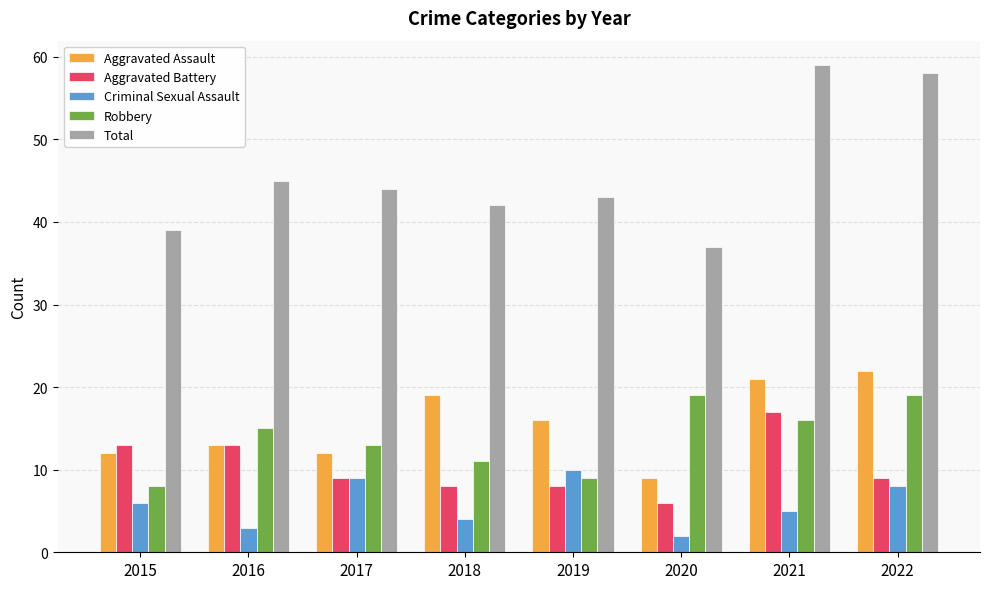

Are the bars grouped side by side (vs. stacked)?

Yes